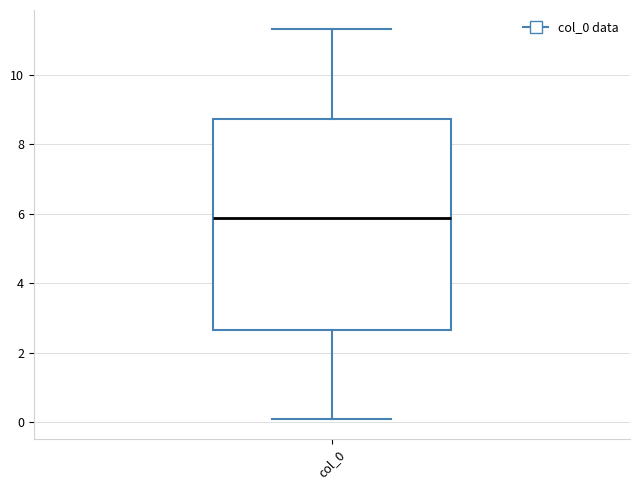

Where does the median line of the box for col_0 sit on the y-axis? The values are not printed on the chart, so give them approximately, as read against the axis.

5.8